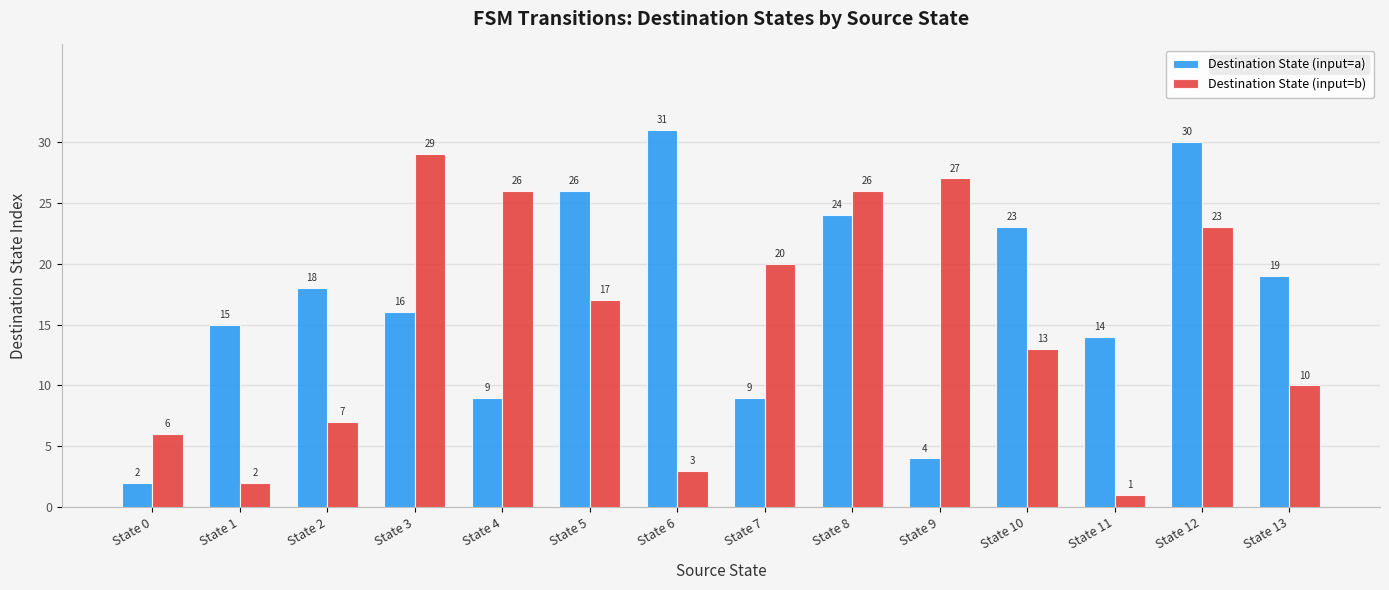

What is the difference between the highest and lowest values at State 4?

17